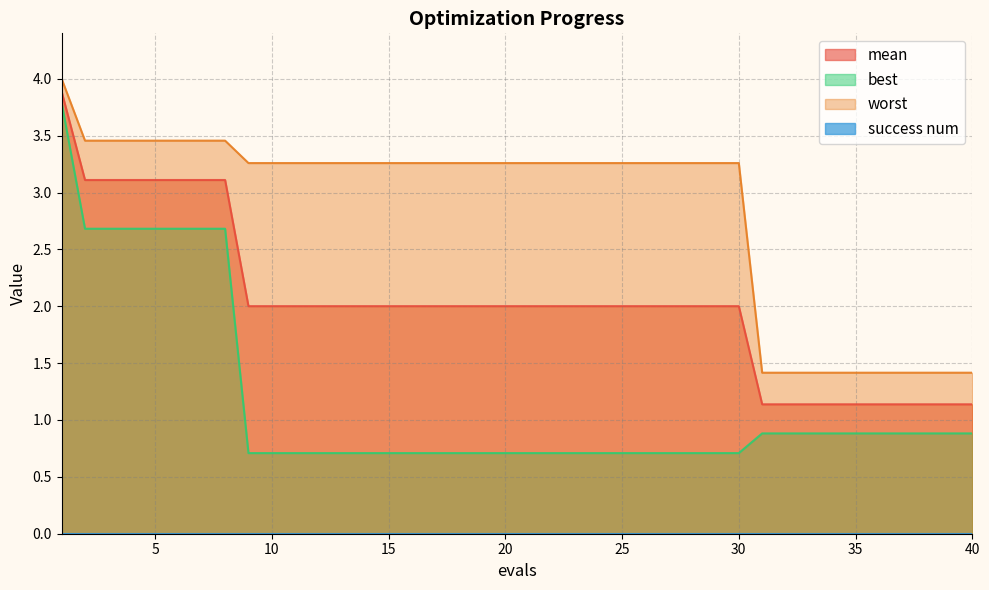

What is the difference between the highest and lowest values at 1?

0.2